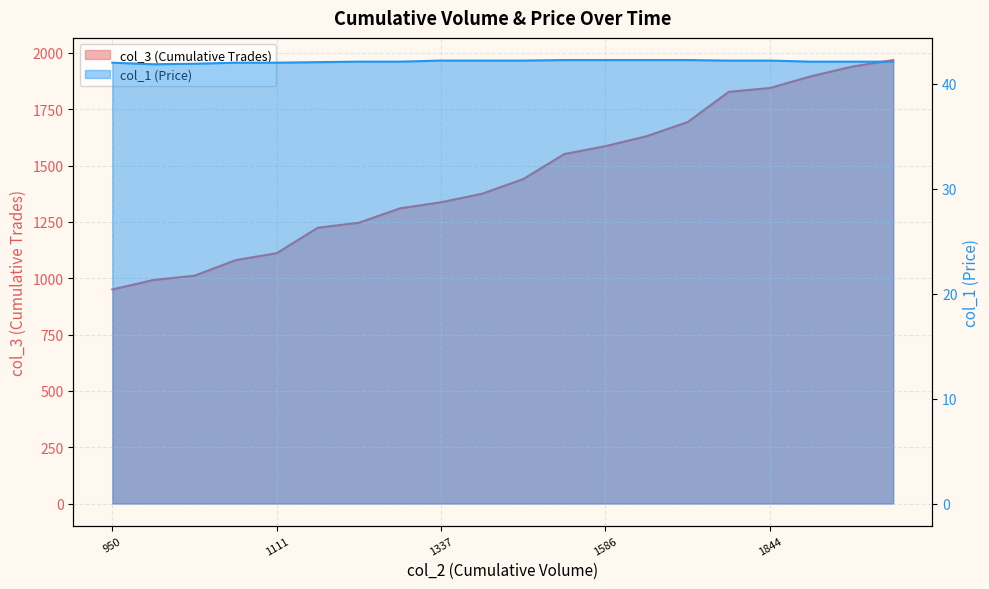

Does the chart display data point markers on the line(s)?

No